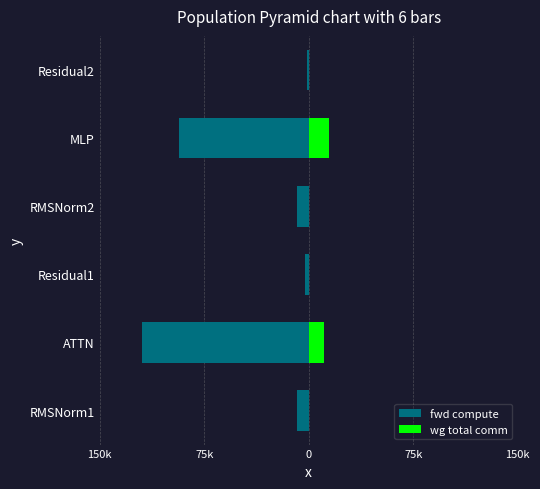

What is the difference between the maximum and minimum values in the wg total comm series?

14903.8